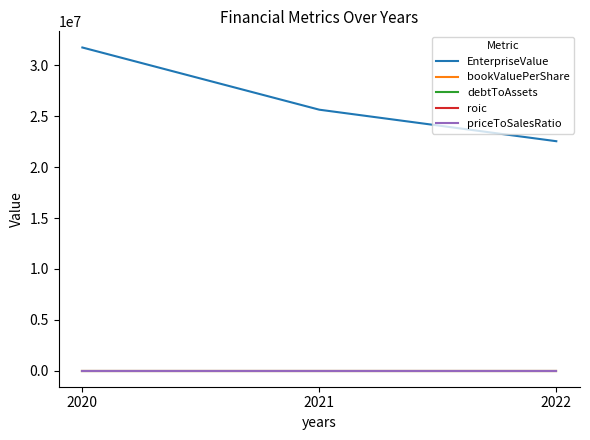

Which series changed the most between 2020 and 2021?

EnterpriseValue